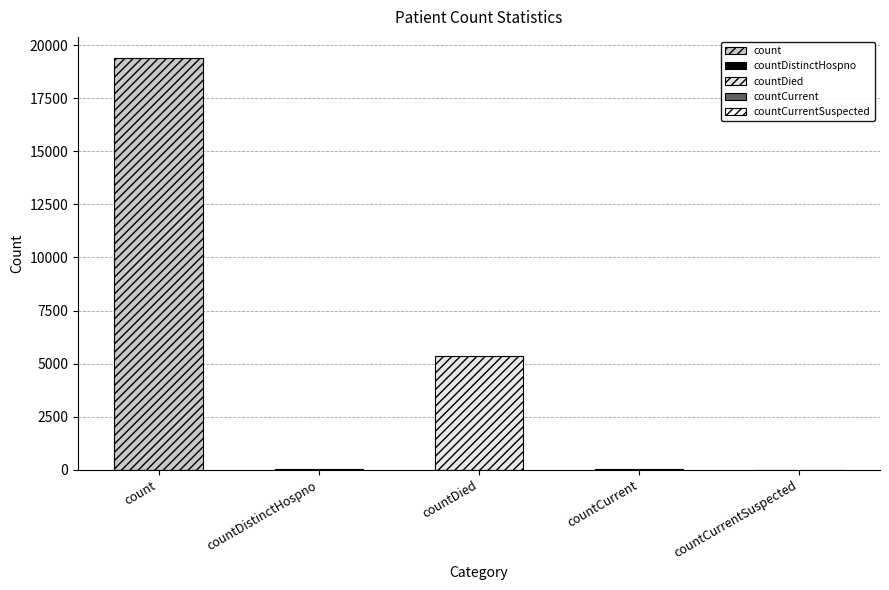

What is the sum of all values?

24875